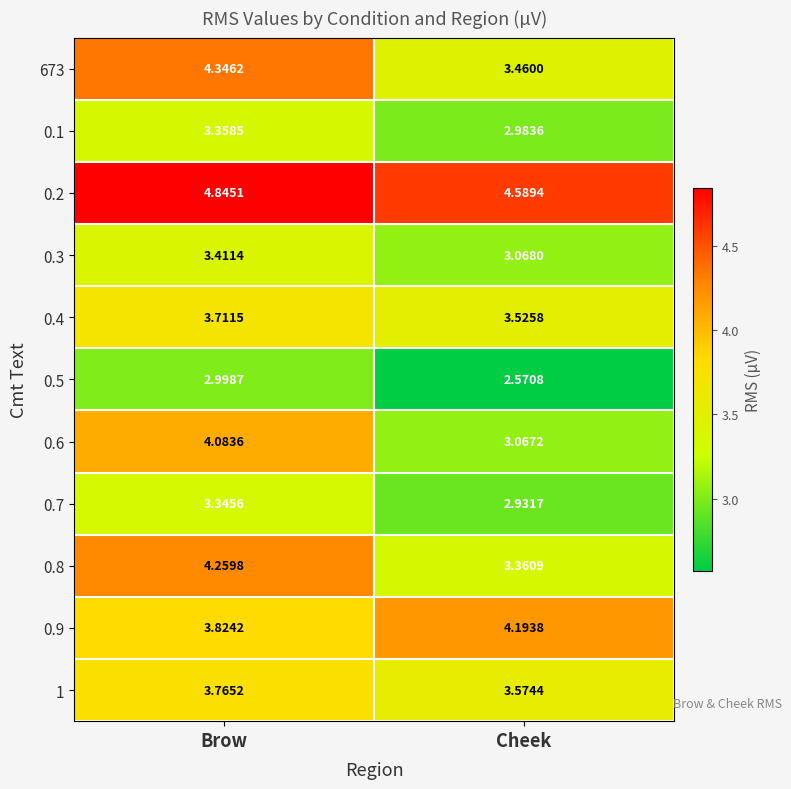

At how many categories does at least one series exceed 4?

2